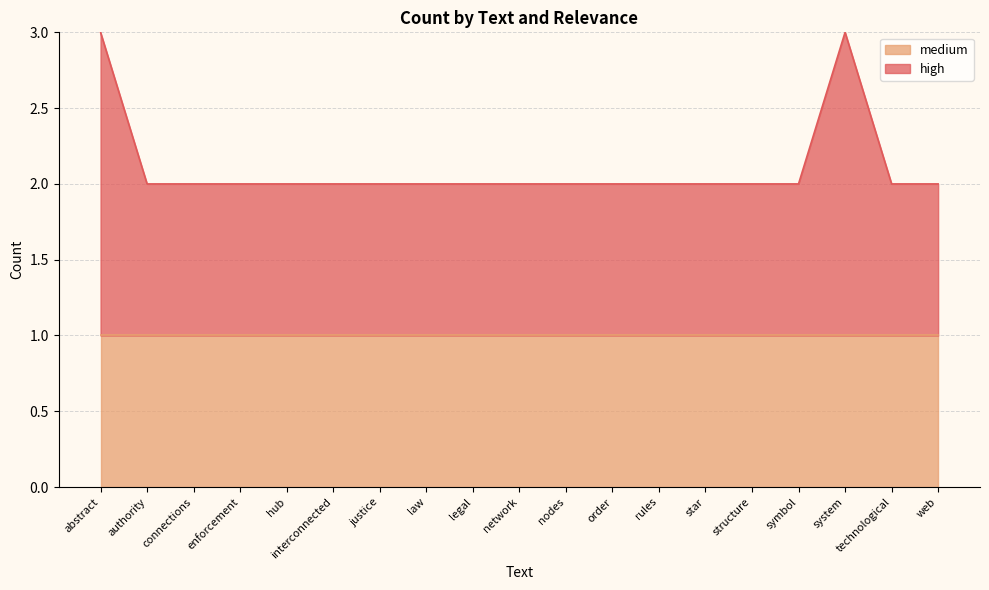

What is the average value?

2